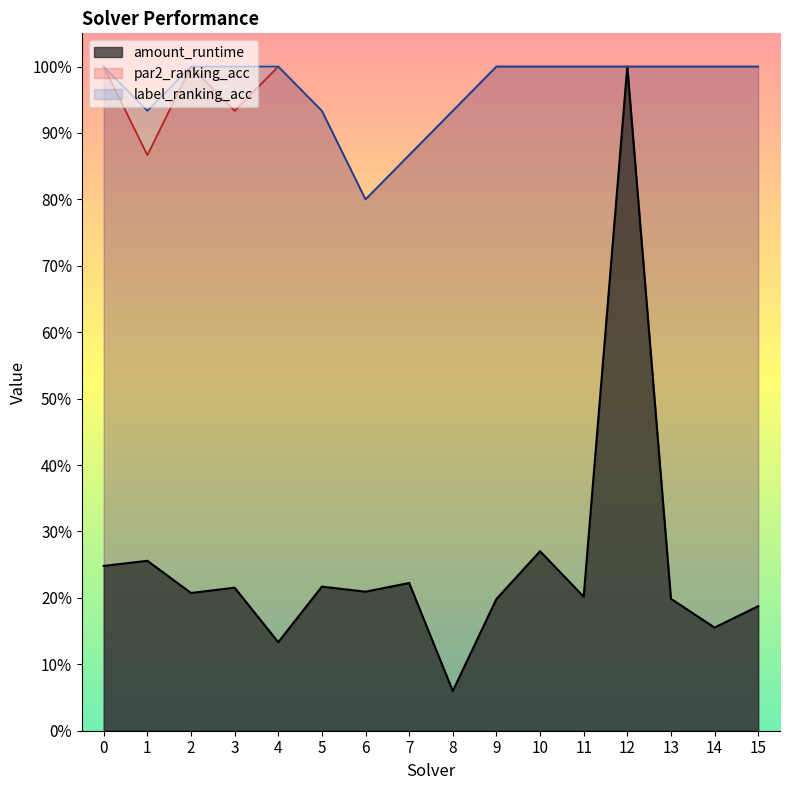

At how many categories does at least one series exceed 0?

16